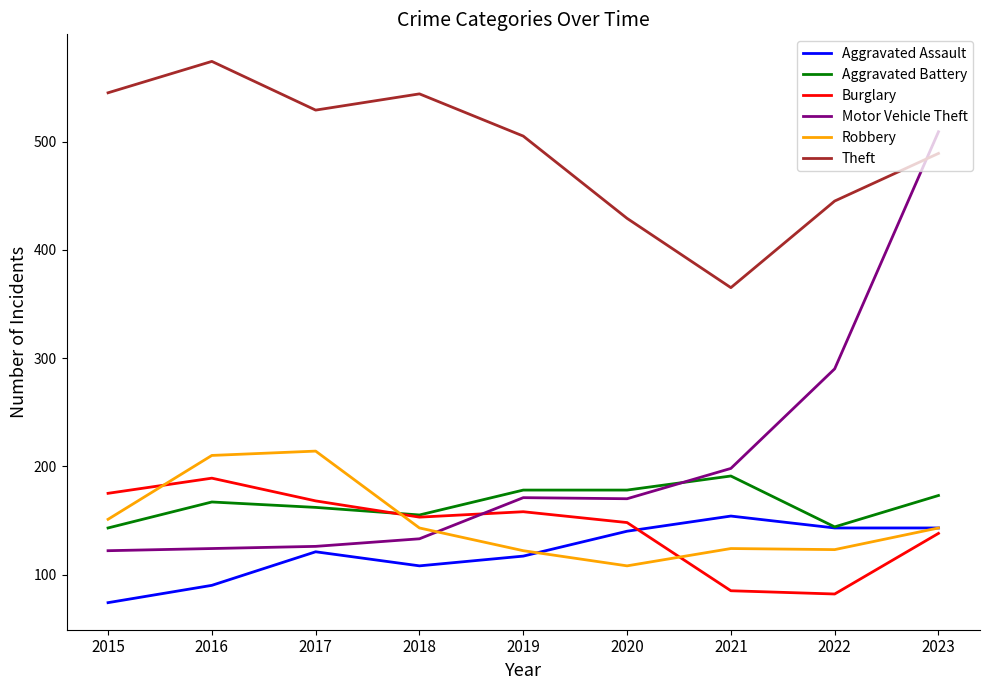

Is the value of Robbery at 2019 greater than the value of Aggravated Battery at 2019?

No